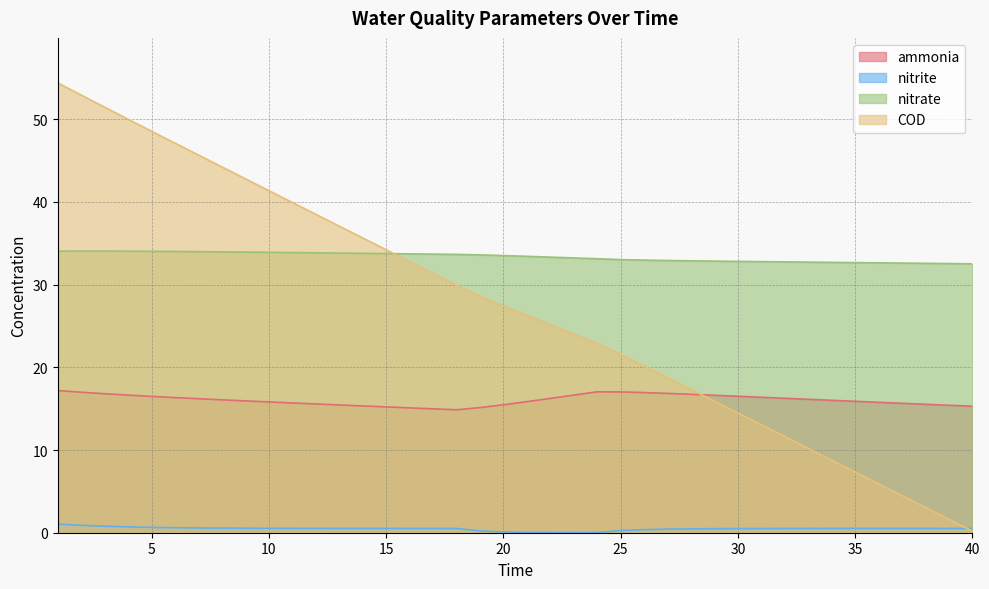

Between 39 and 5, which is larger?

5